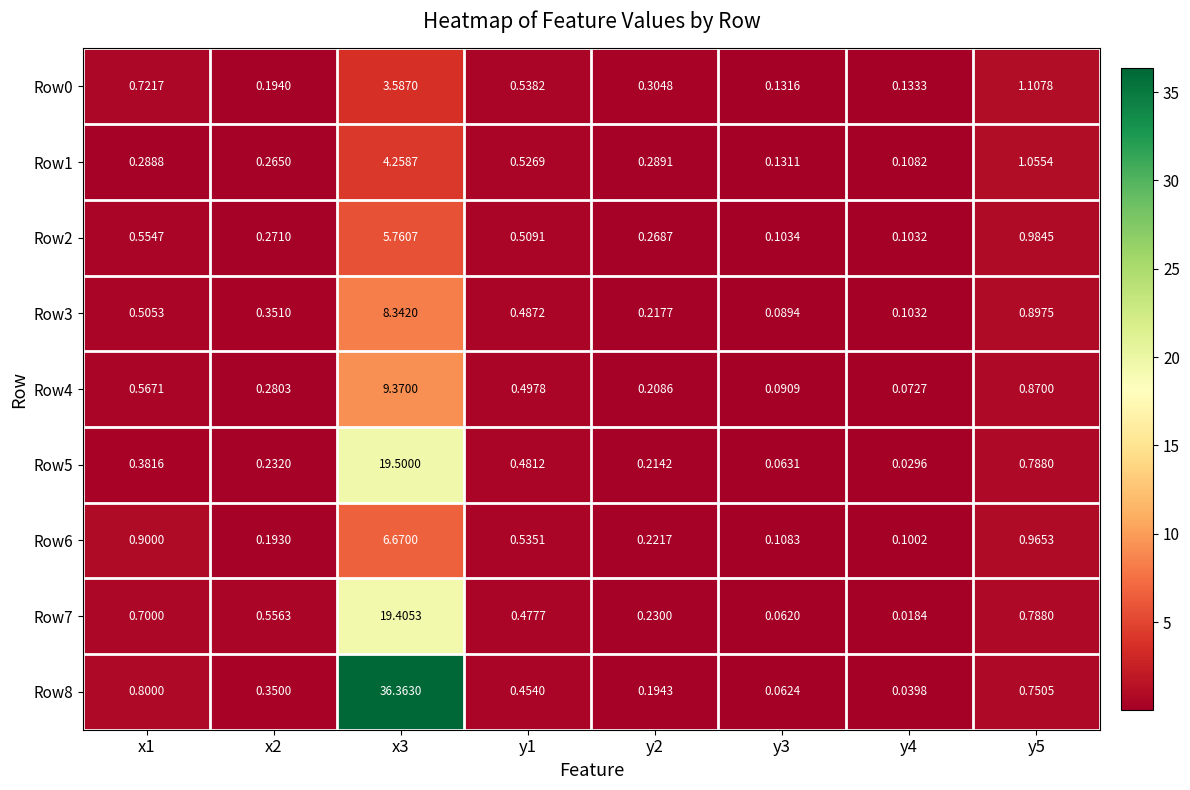

Is the value of Row4 at x3 greater than the value of Row0 at y3?

Yes